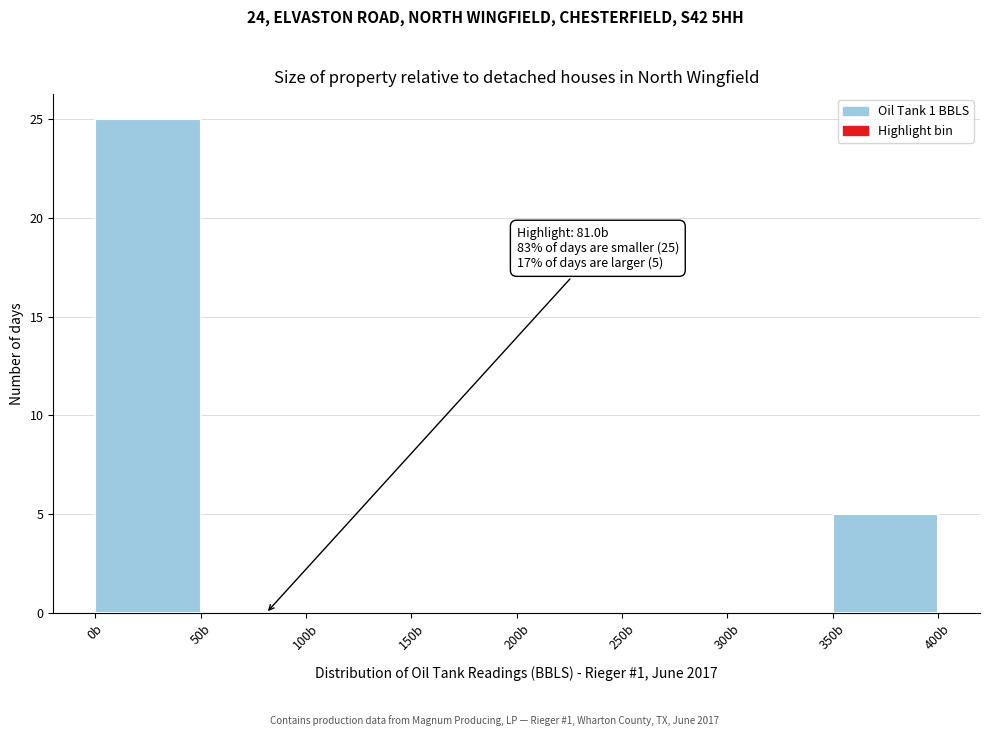

Which range on the x-axis has the tallest bar?

0 to 50